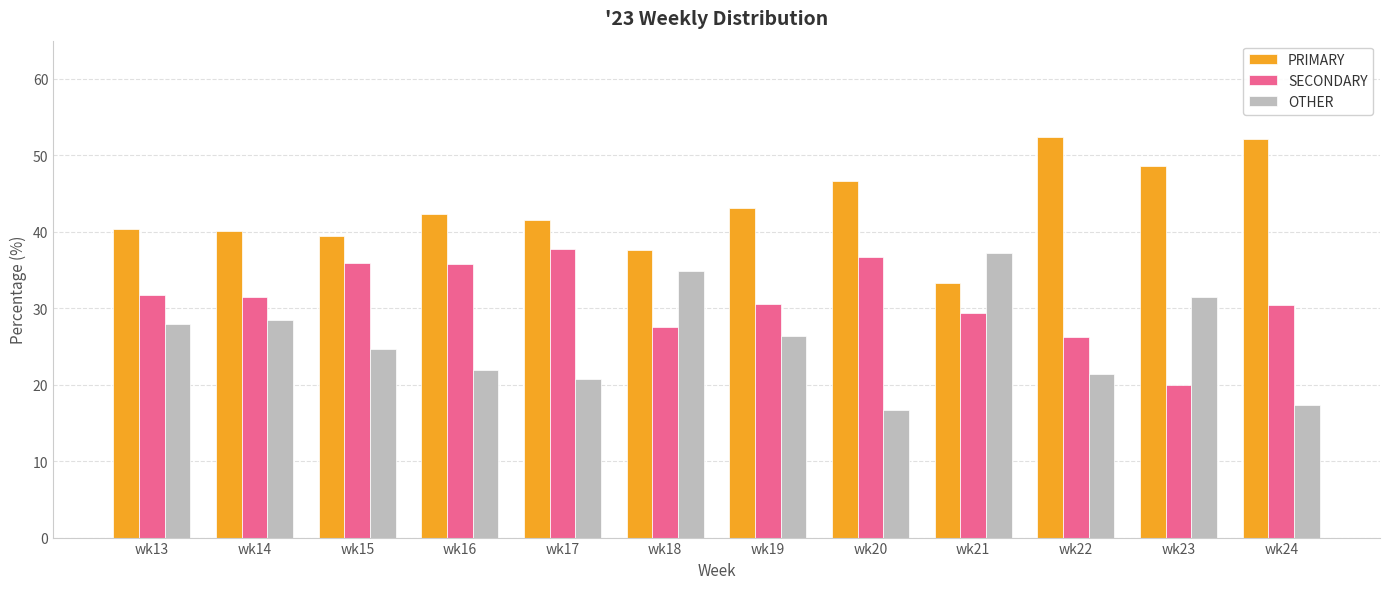

Where does the PRIMARY series first go above 42?

wk16